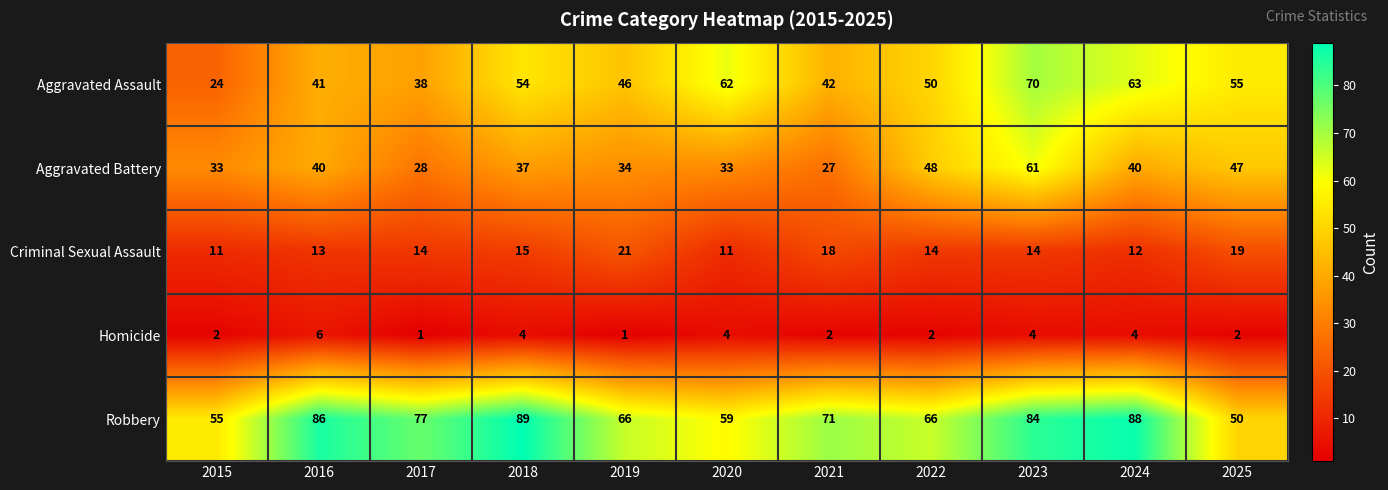

What is the sum of the Aggravated Battery values at 2016 and 2015?

73